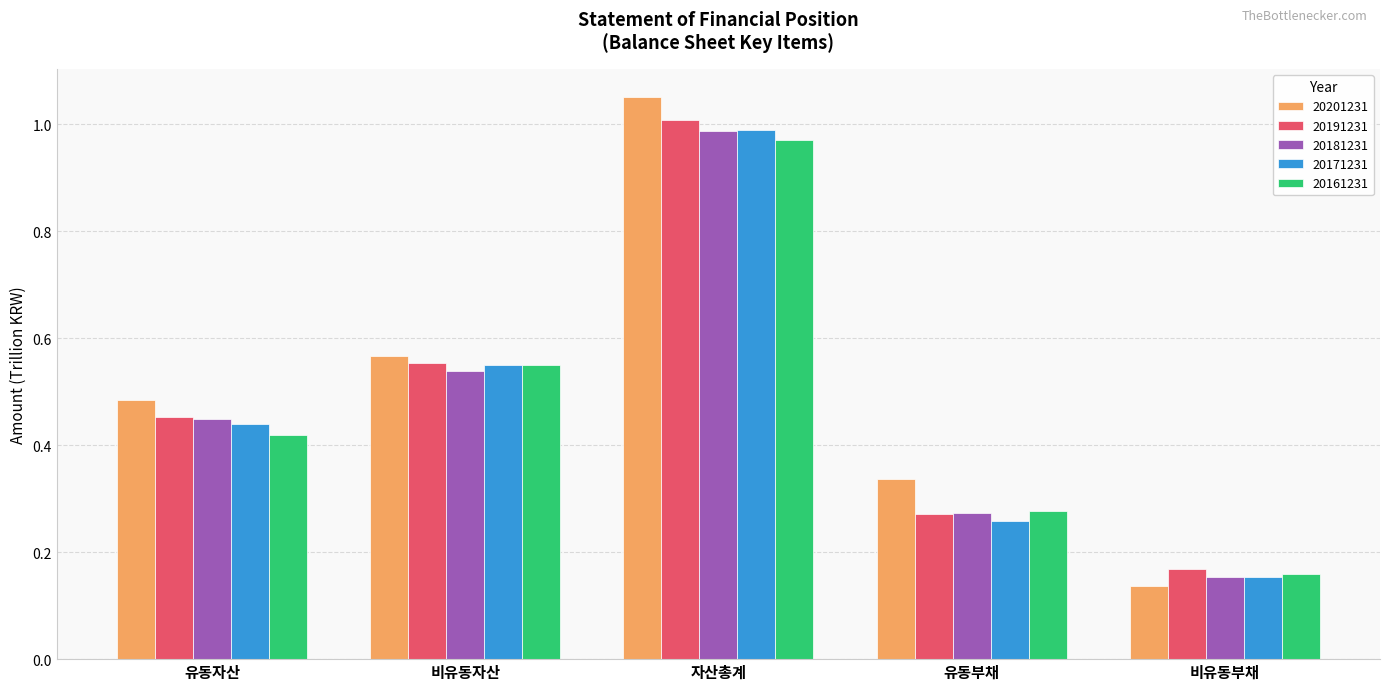

Where is 20191231 nearest to the value 0?

비유동부채